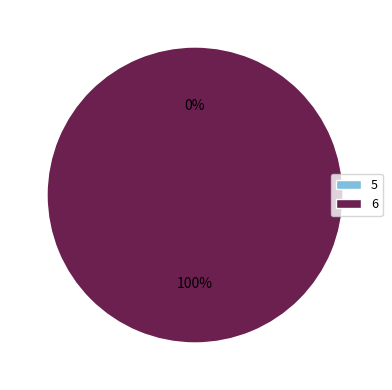

How many slices are in this pie chart?

2